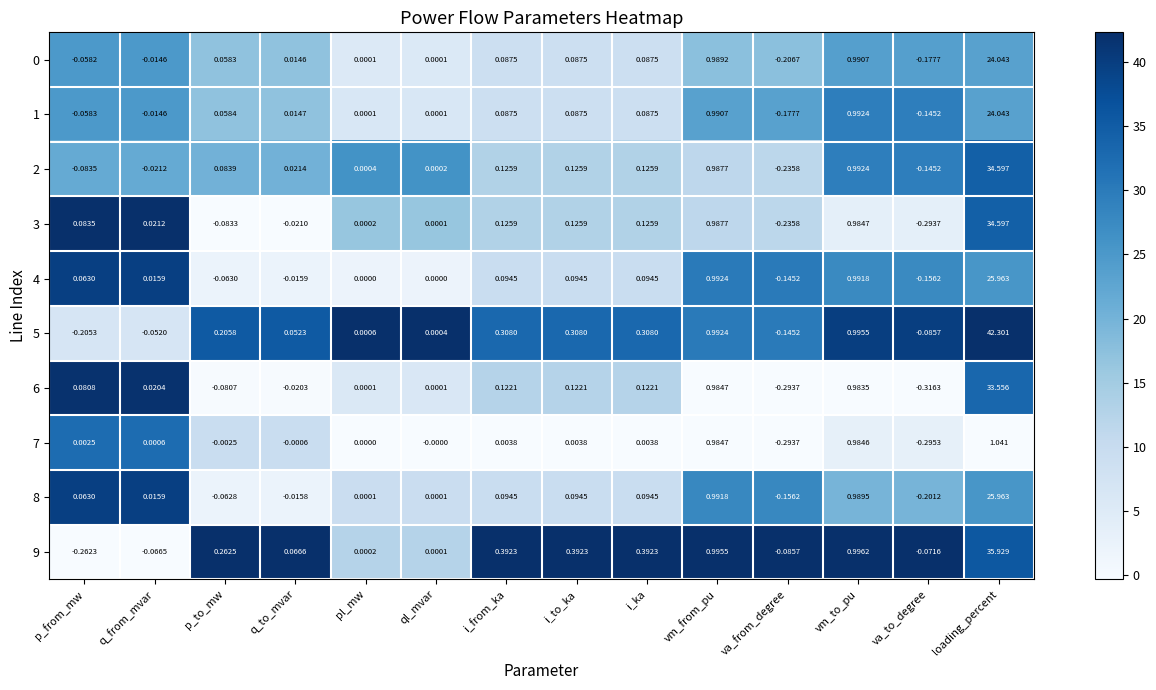

At which category does the chart reach its peak across all series?

loading_percent